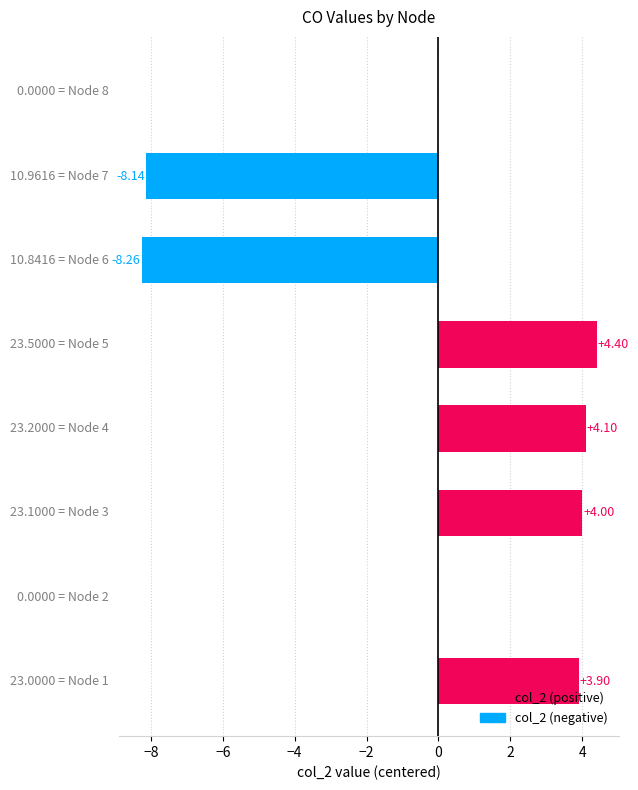

What is the smallest value displayed?

-8.3